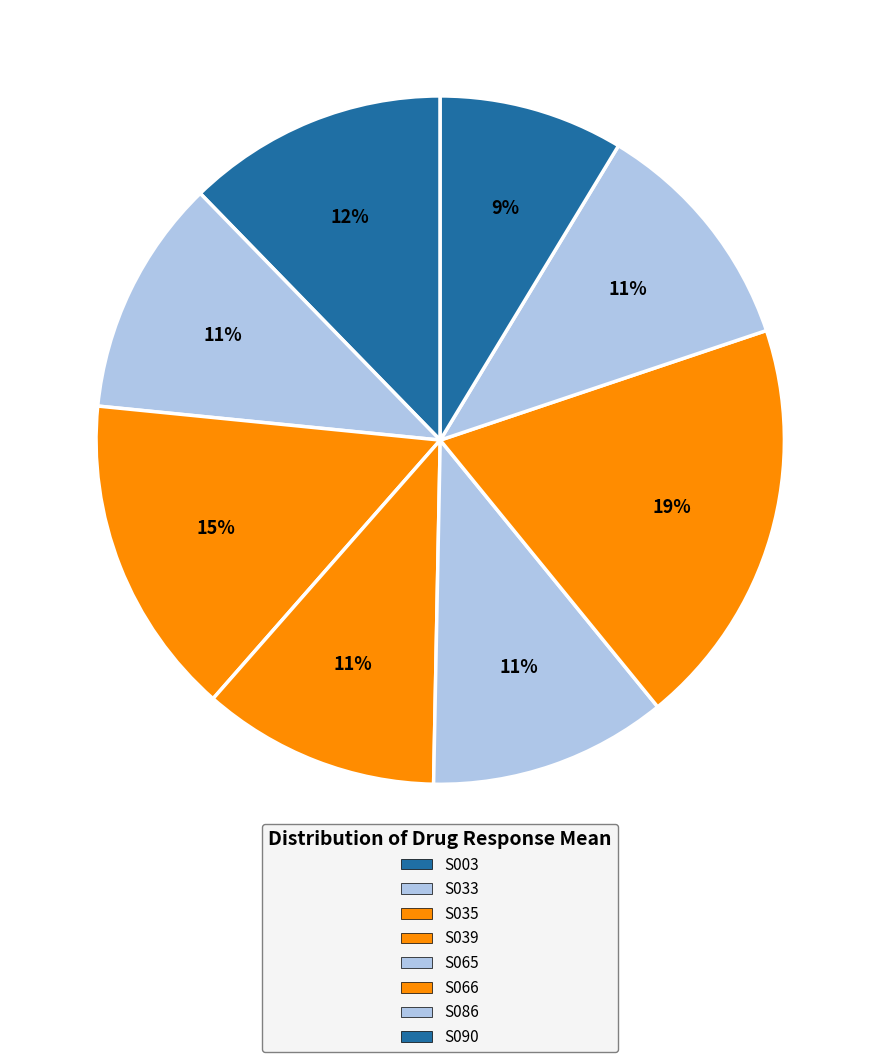

Does S065 account for over 50% of the chart?

No